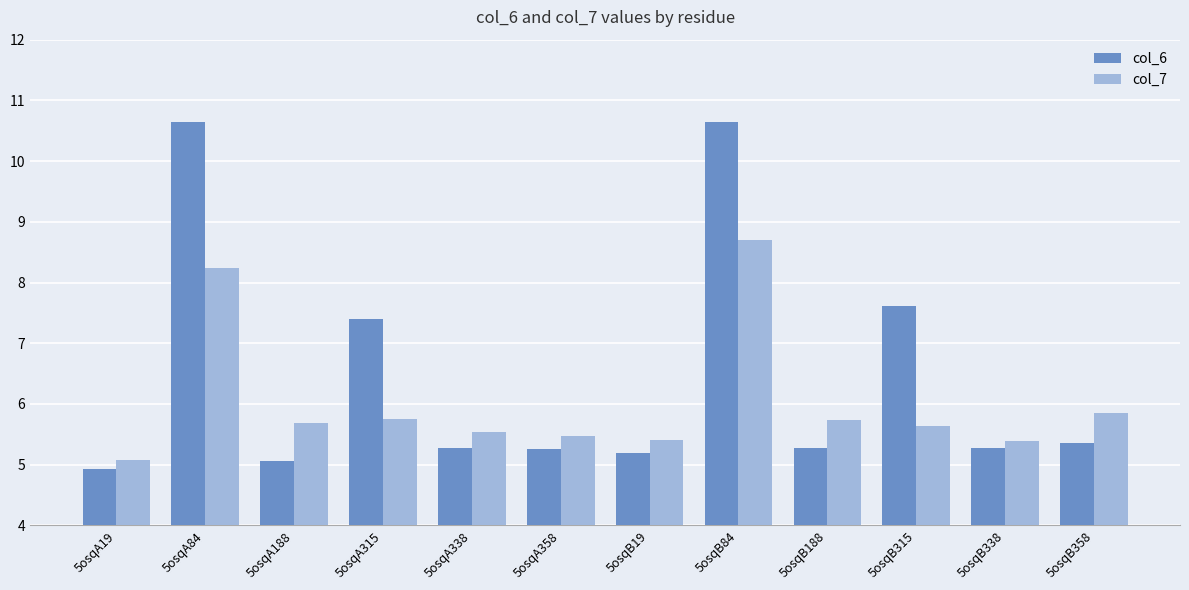

How many bars are there in total?

24